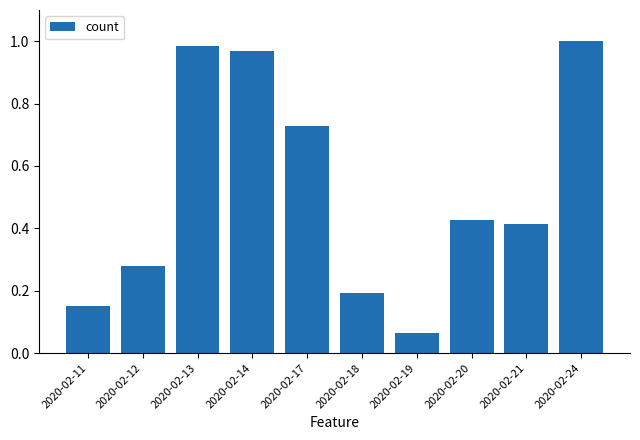

What is the difference between the second highest and minimum values?

0.9